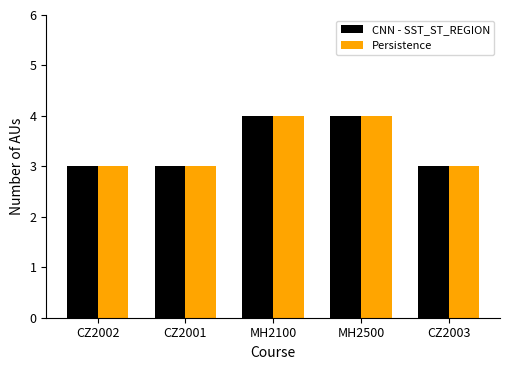

How many categories are shown in the chart?

5